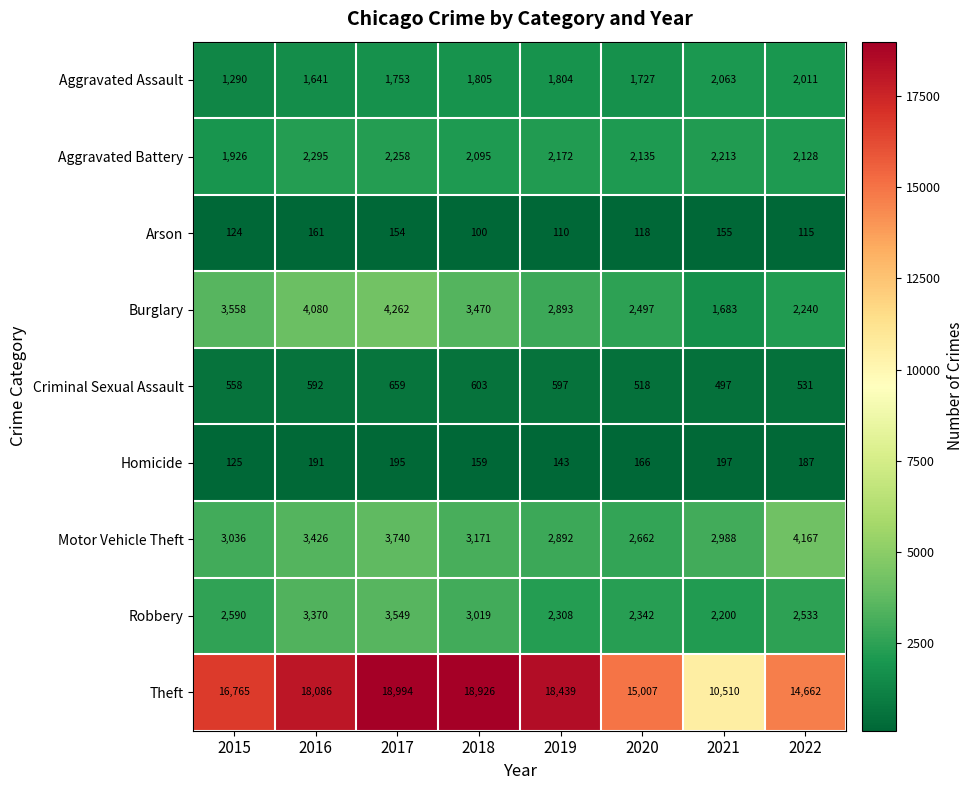

Which category has the lowest value across all series?

2018